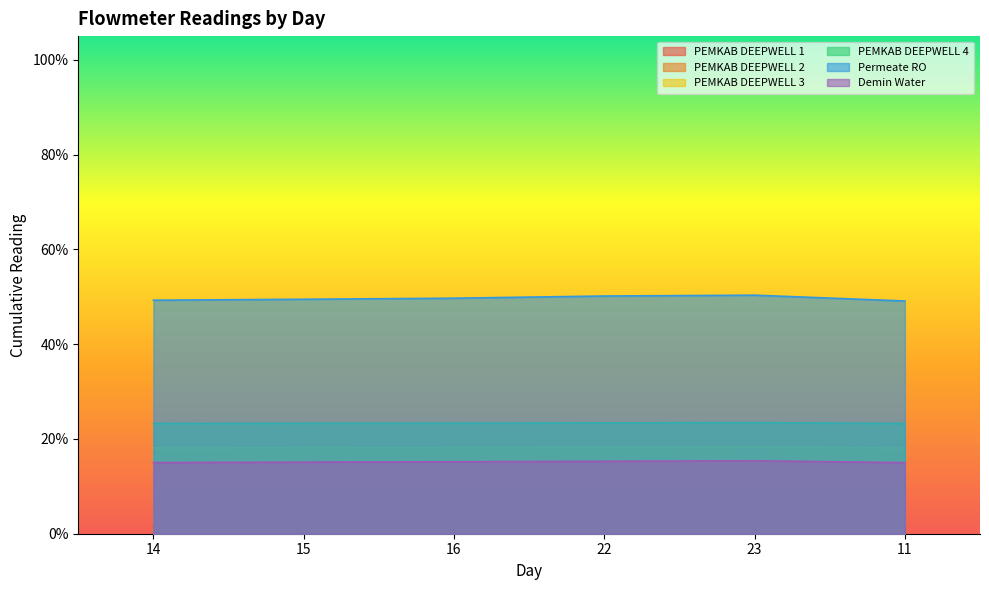

What is the sum of all PEMKAB DEEPWELL 3 values?

109.0